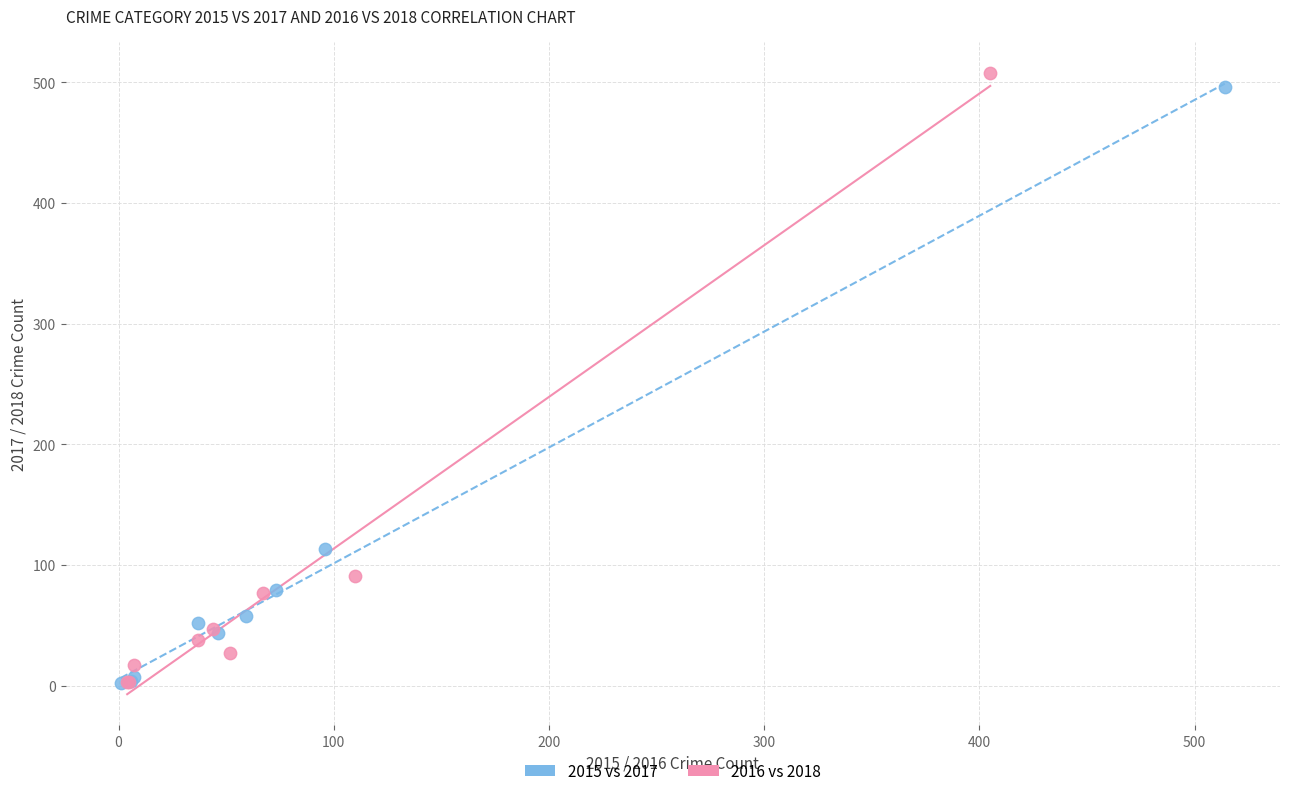

Which series has the widest spread of Y values?

2016 vs 2018